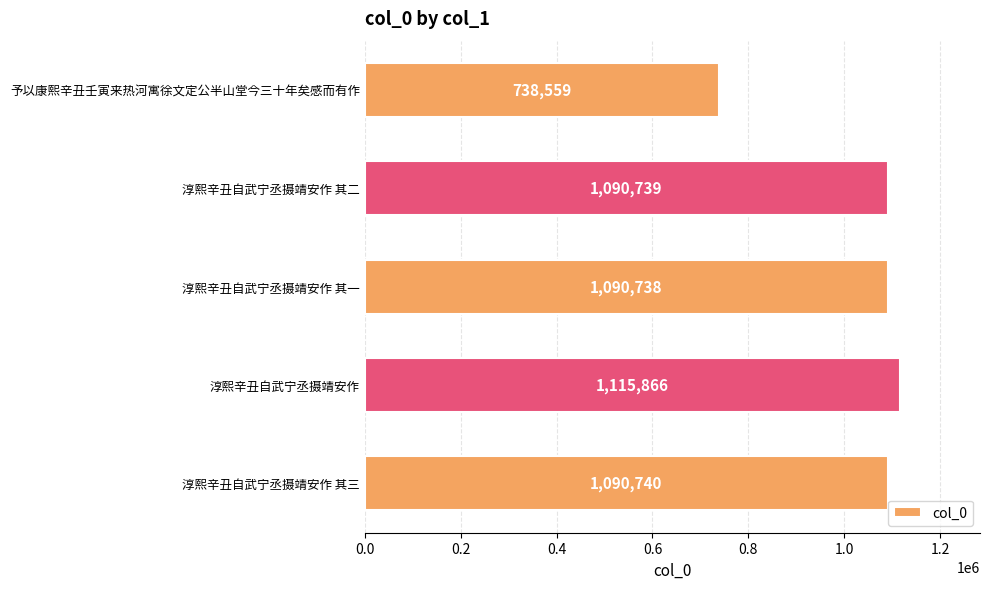

Which has a higher value, 淳熙辛丑自武宁丞摄靖安作 其二 or 淳熙辛丑自武宁丞摄靖安作?

淳熙辛丑自武宁丞摄靖安作